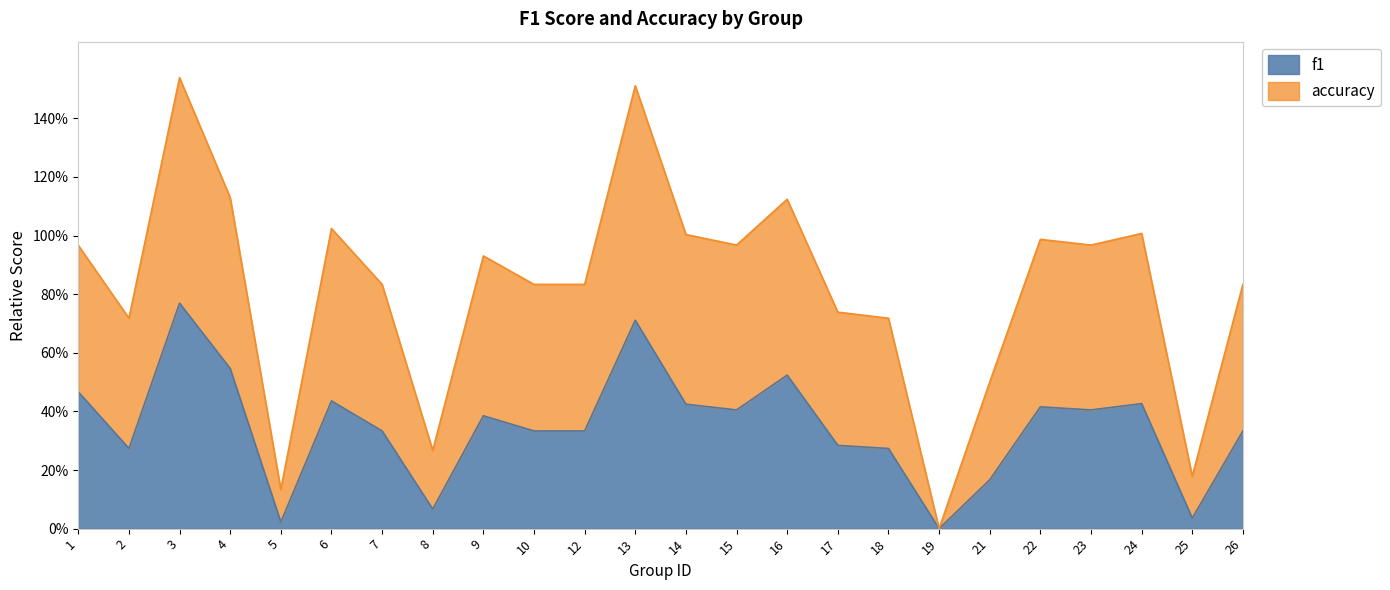

Count the number of categories in the chart.

24